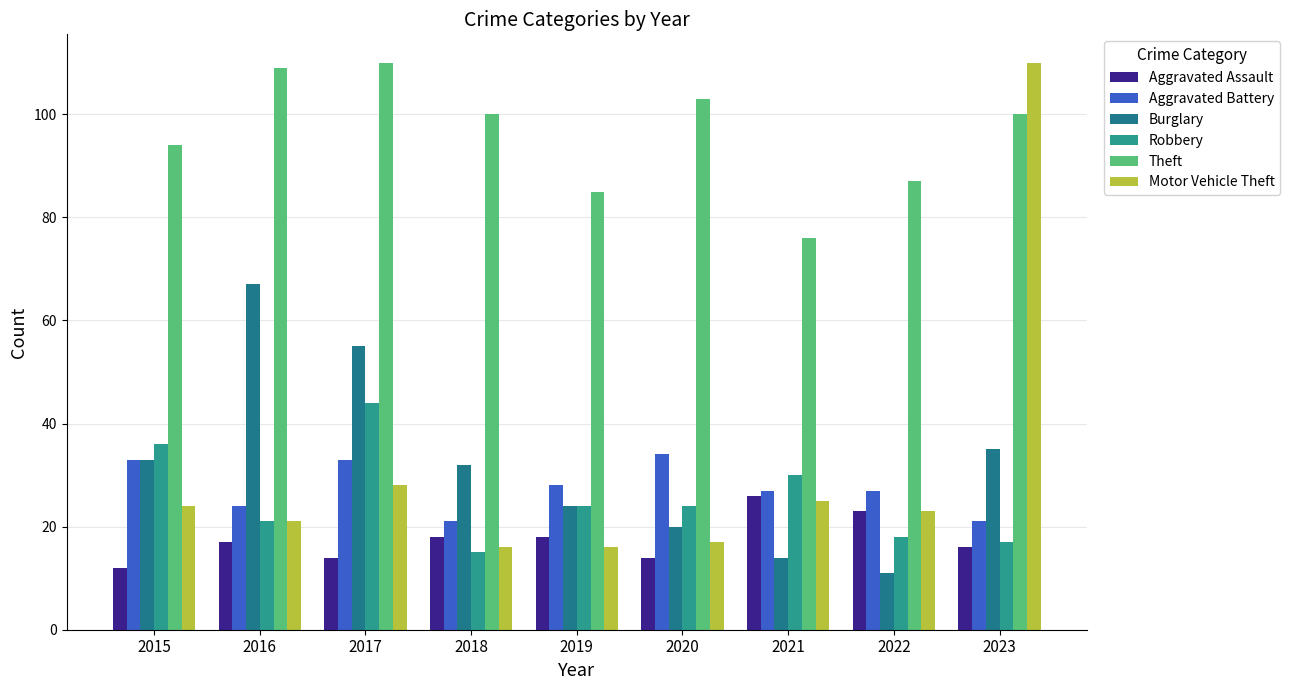

What is the spread (max minus min) of values at 2020?

89